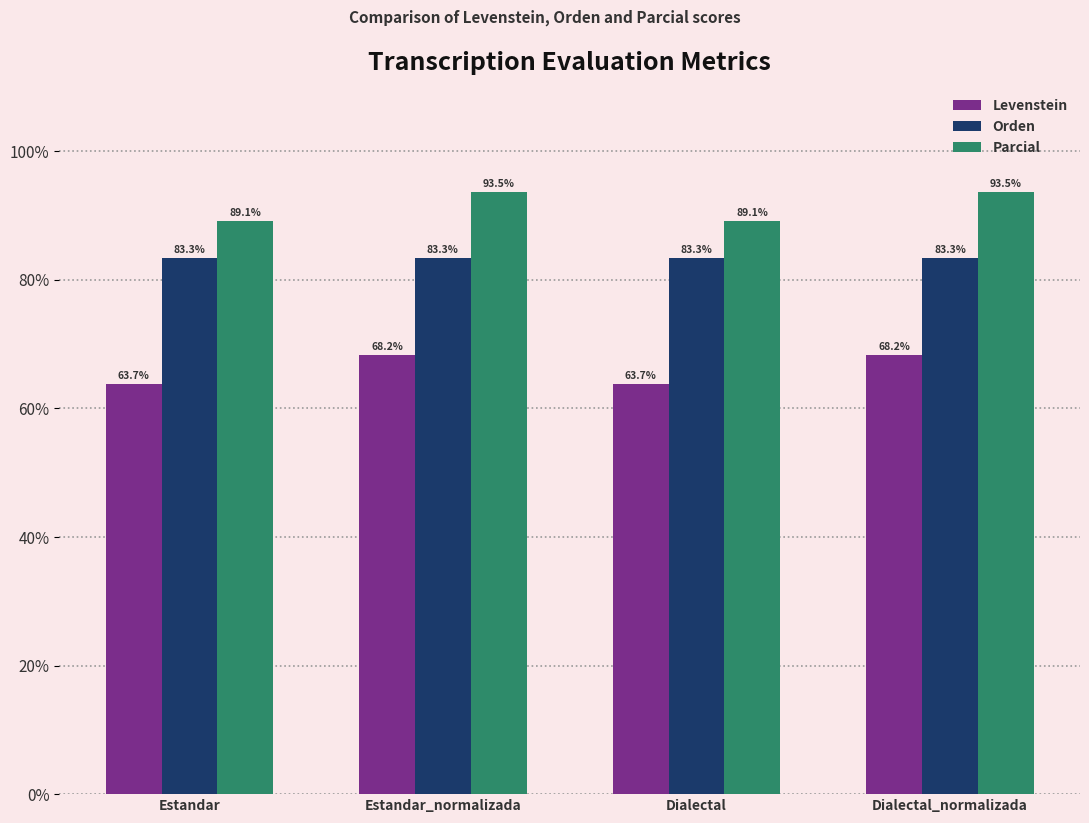

The Parcial series shows 150.9 at Estandar_normalizada. True or false?

False